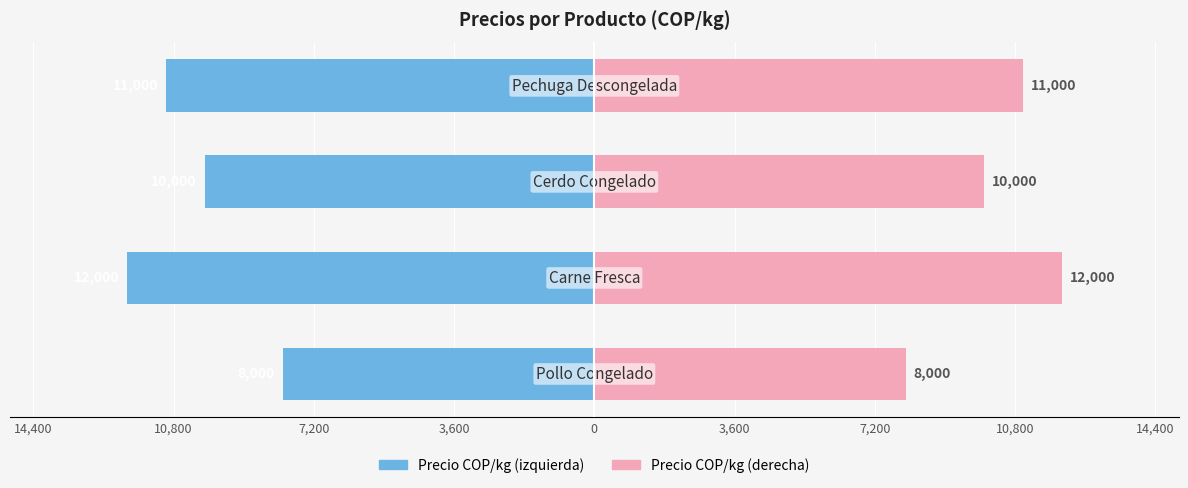

How many bars are there in total?

8